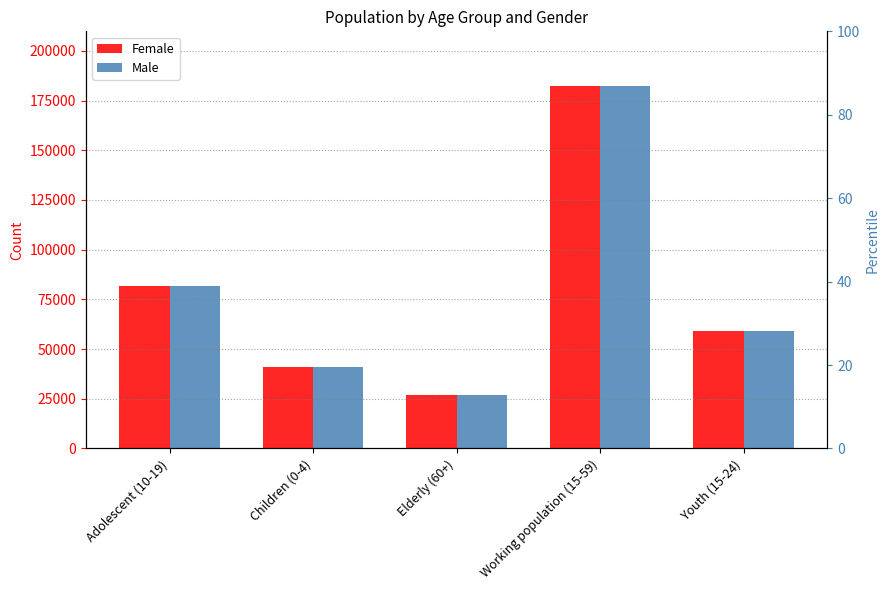

At Elderly (60+), list the series in order from smallest to largest.

Female, Male